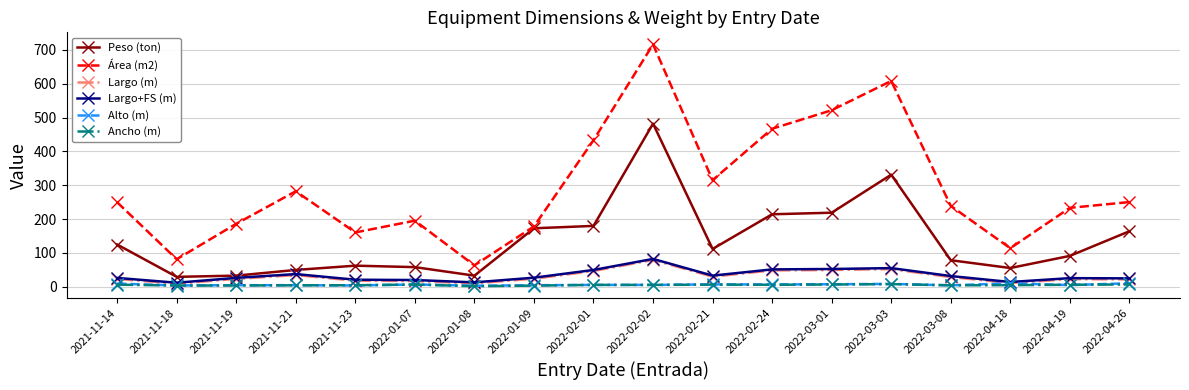

What is the average value of the Alto (m) series?

6.3